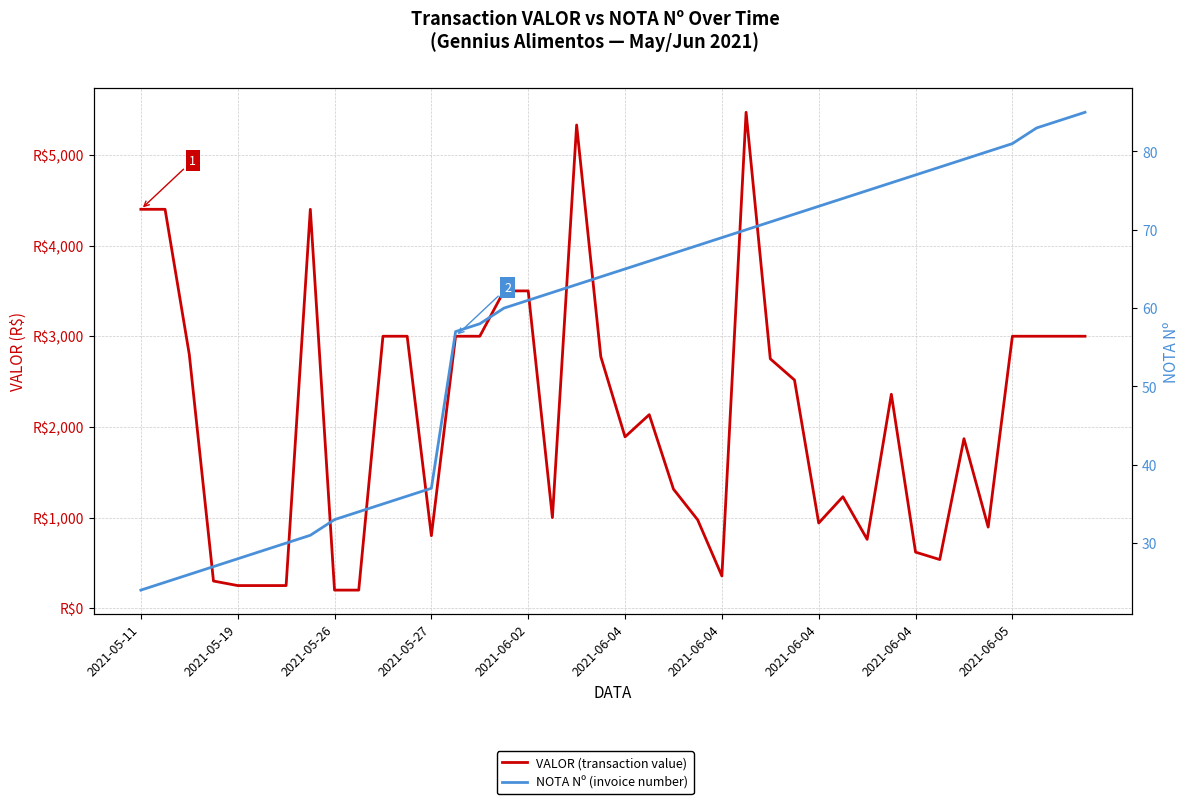

How many distinct data groups are displayed?

2